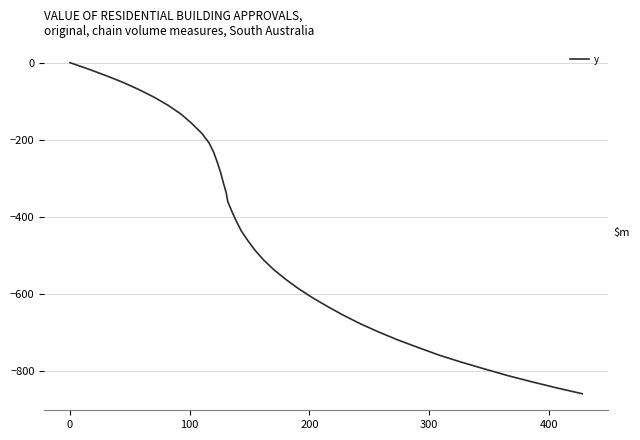

What is the smallest value displayed?

-858.0